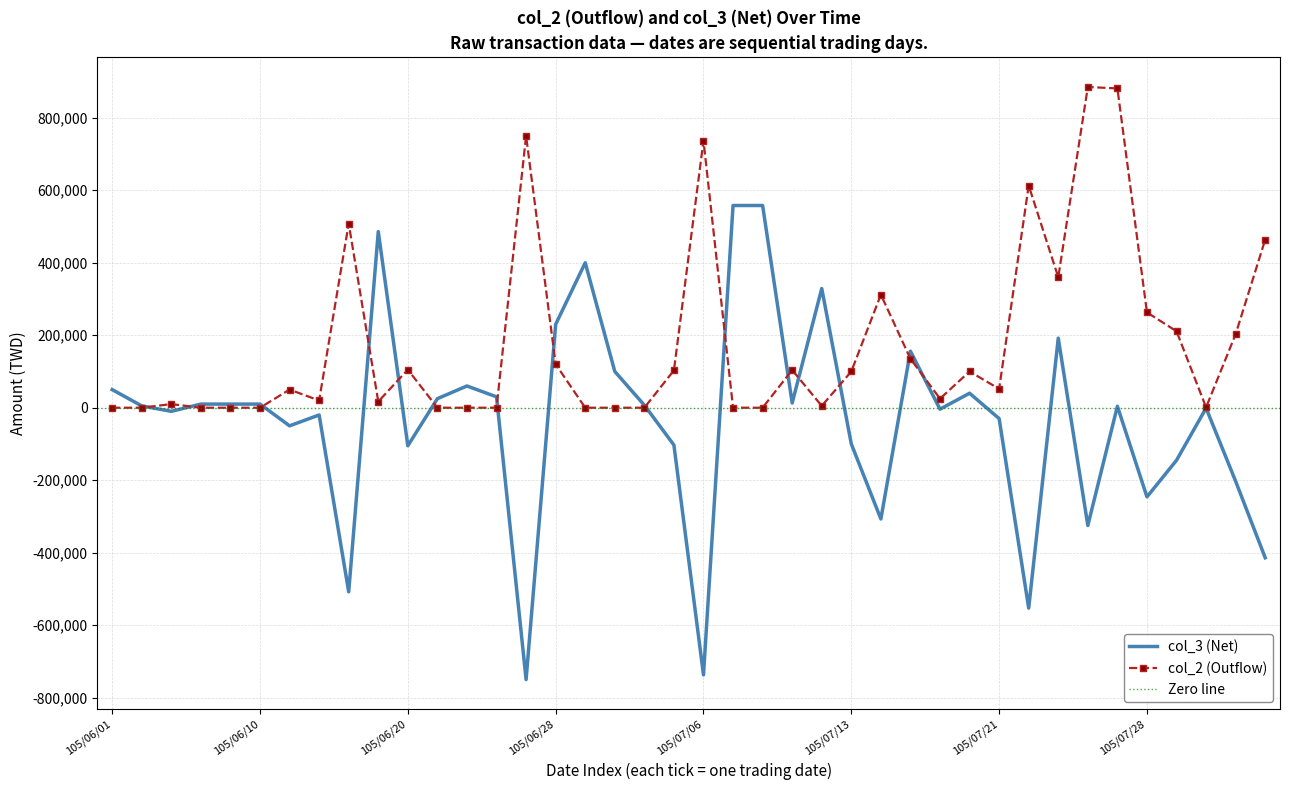

At which label does col_2 (Outflow) reach its minimum?

105/06/01